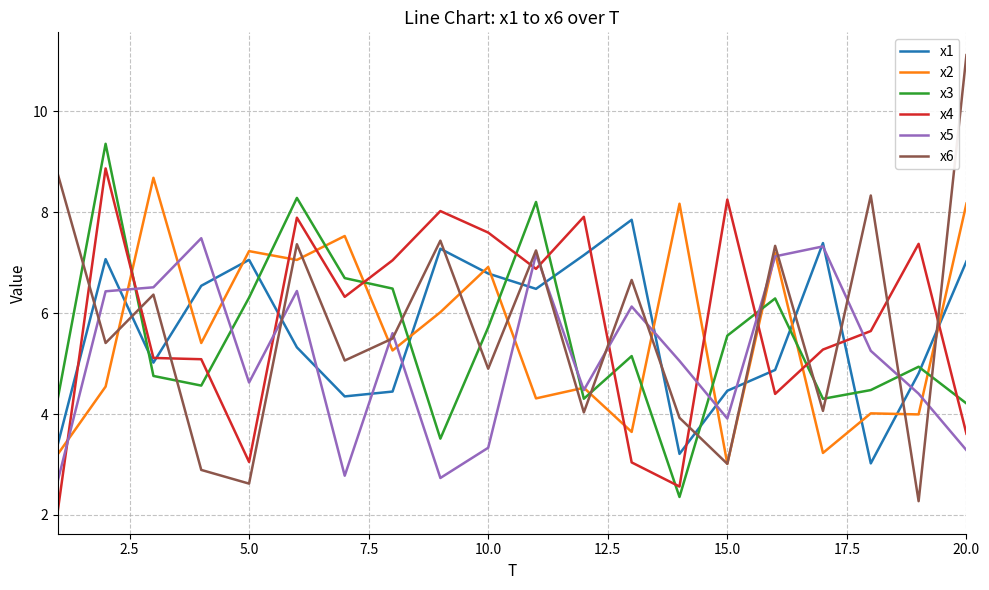

What is the highest value of the x3 series?

9.4